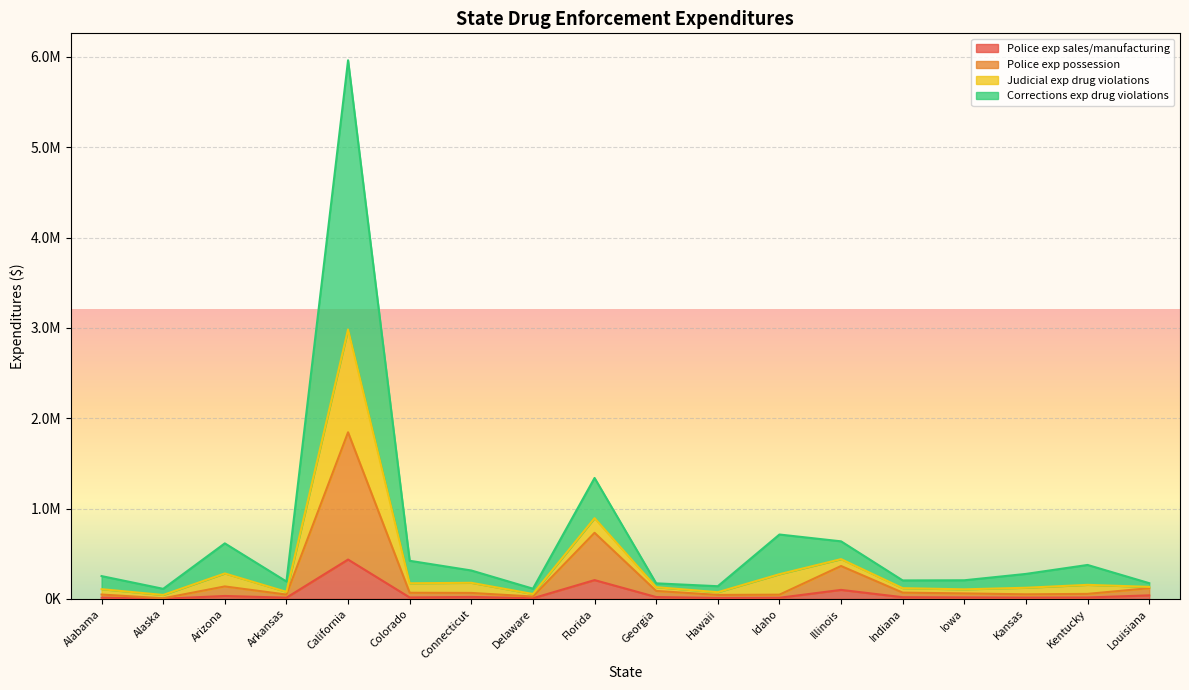

Which has a higher value, Arkansas or California?

California